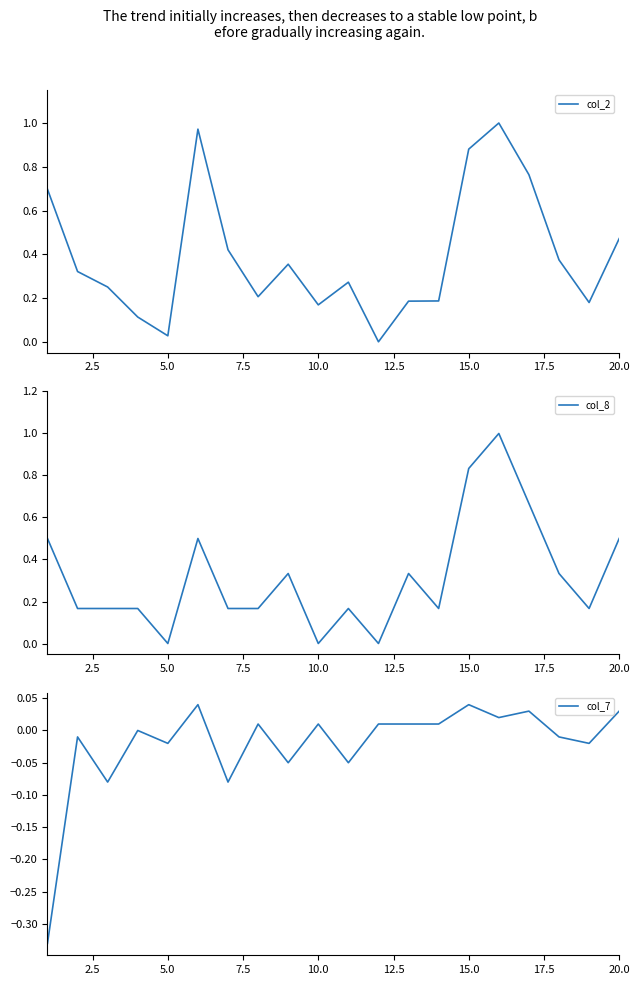

What is the highest value of the col_8 series?

1.0